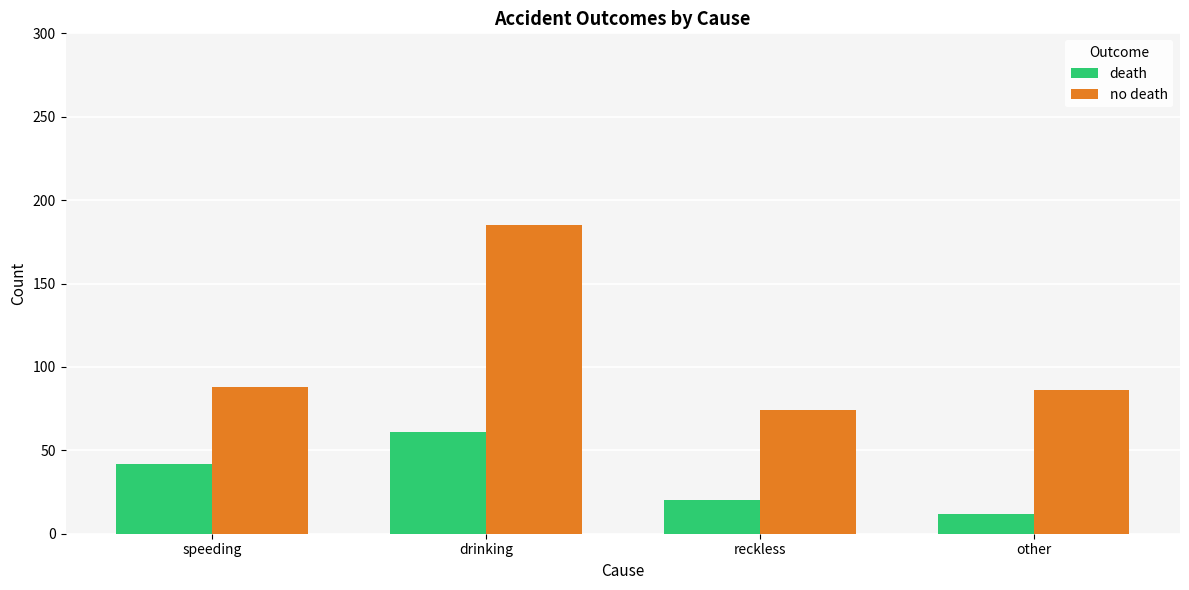

What value does the death series have at other, to the nearest 10?

10